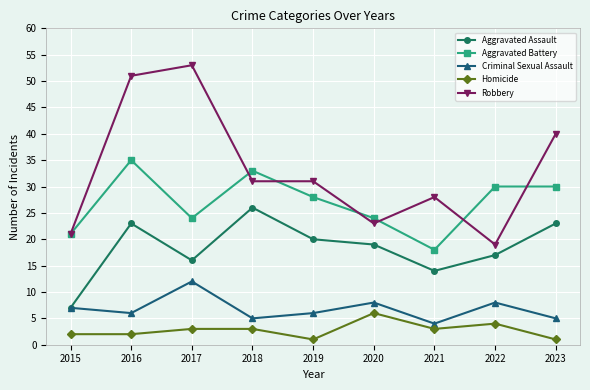

What is the value of the Aggravated Battery point at the 7th from the left?

18